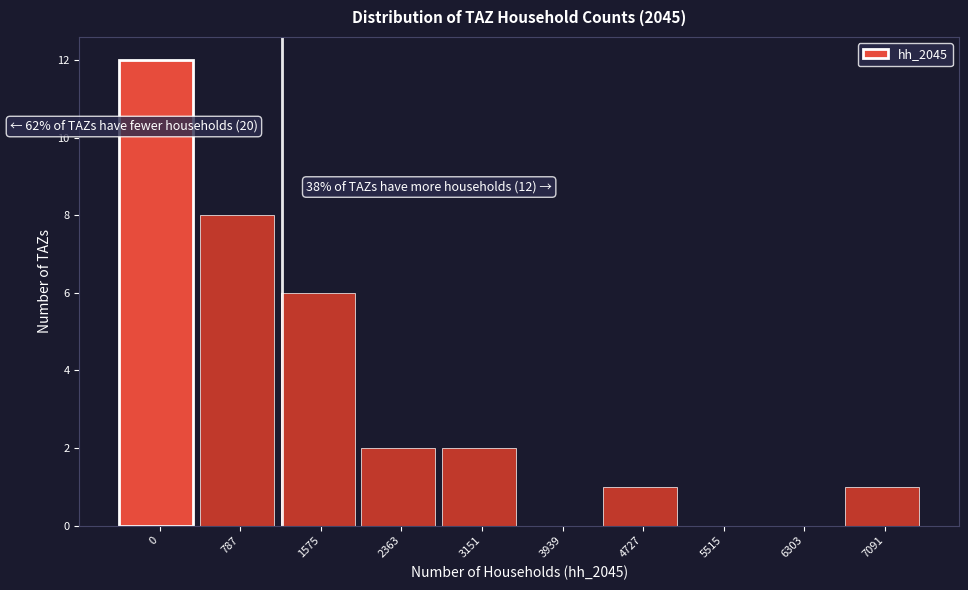

Reading left to right, transcribe all the data shown in this chart.

0=12	787=8	1575=6	2363=2	3151=2	3939=0	4727=1	5515=0	6303=0	7091=1